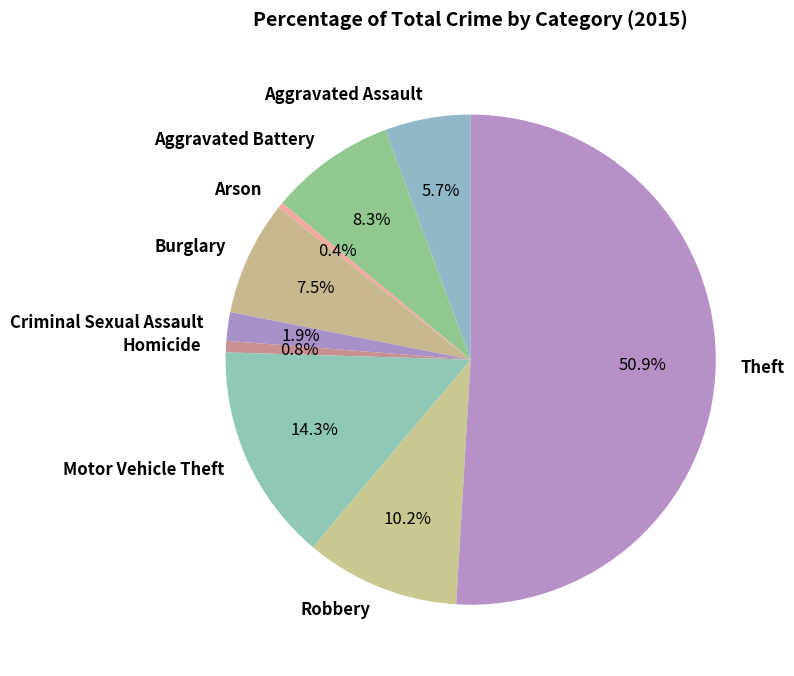

What is the largest slice in the pie chart?

Theft